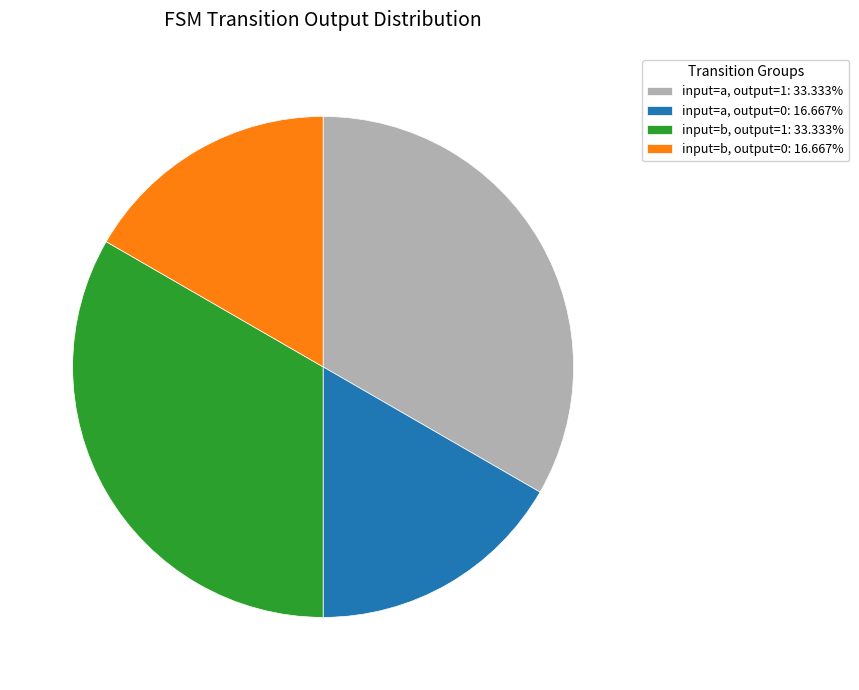

Is there any slice that represents more than half of the pie?

No